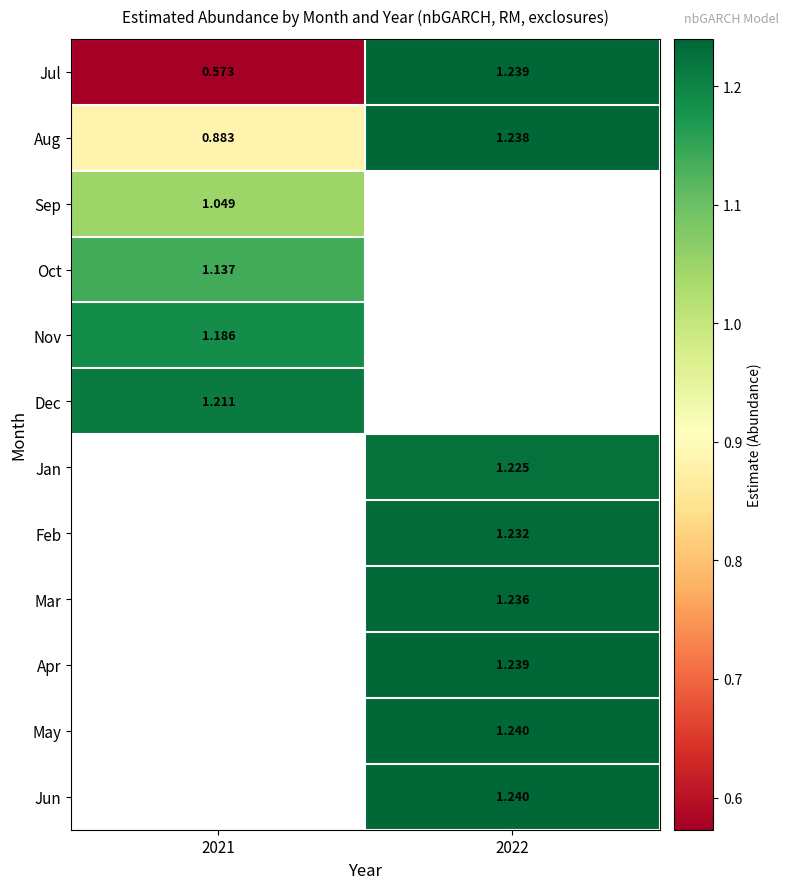

Is the value of Dec at 2021 greater than the value of Jun at 2022?

No